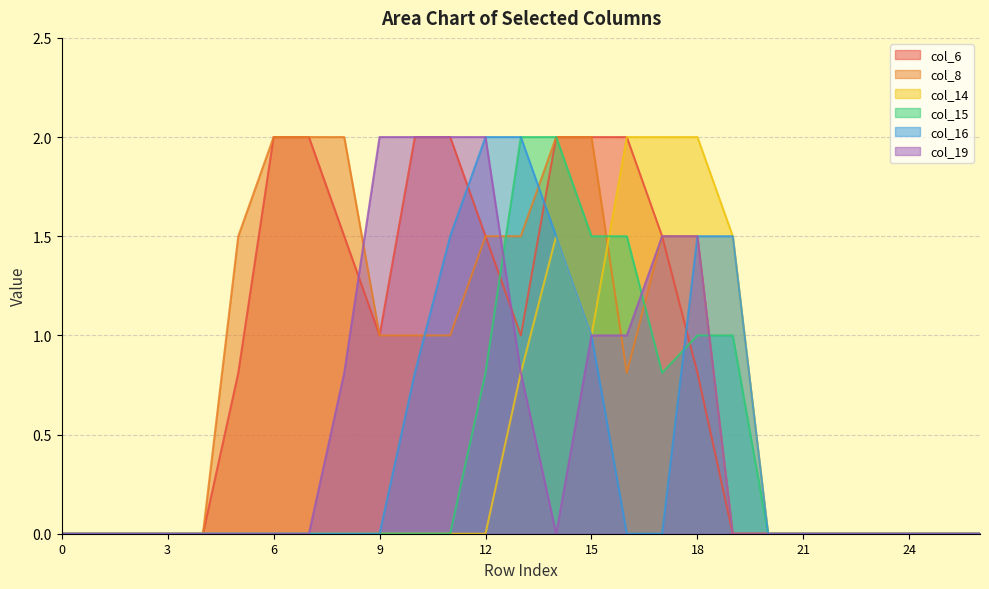

Rank the categories by col_16 value from lowest to highest.

0, 1, 2, 3, 4, 5, 6, 7, 8, 9, 16, 17, 20, 21, 22, 23, 24, 25, 26, 10, 15, 11, 14, 18, 19, 12, 13